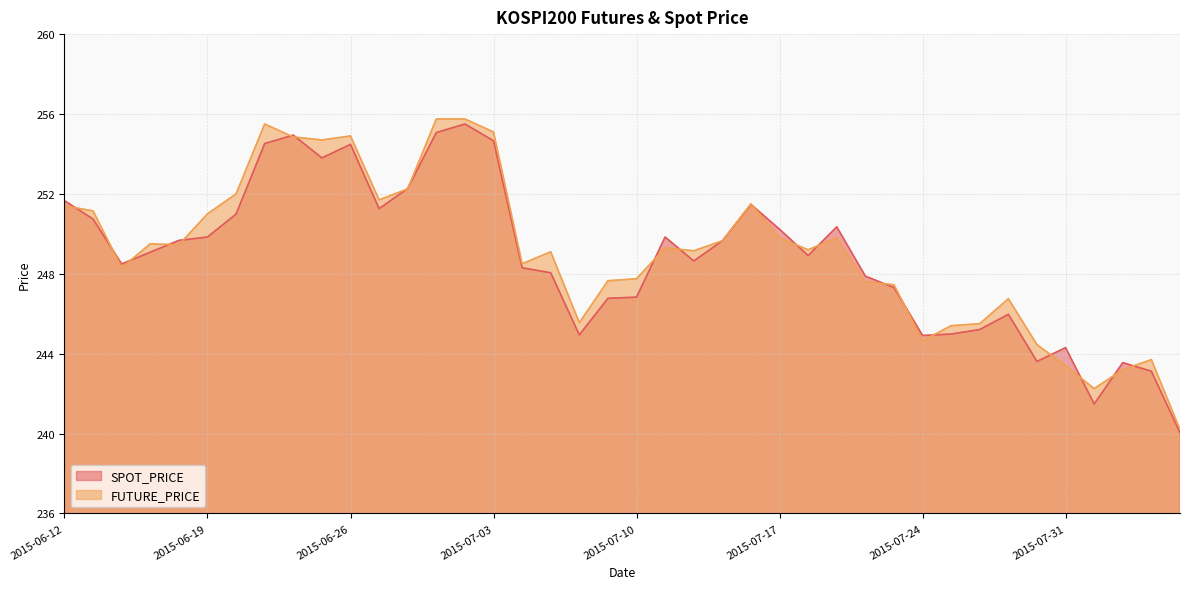

Reading left to right, list all the values displayed in this chart.

SPOT_PRICE: 251.7	250.7	248.5	249.1	249.7	249.8	251.0	254.5	254.9	253.8	254.5	251.3	252.3	255.1	255.5	254.7	248.3	248.1	244.9	246.8	246.8	249.8	248.6	249.7	251.5	250.2	248.9	250.3	247.9	247.3	244.9	245.0	245.2	246.0	243.6	244.3	241.5	243.6	243.1	240.0
FUTURE_PRICE: 251.4	251.2	248.3	249.5	249.4	251.0	252.0	255.5	254.8	254.7	254.9	251.7	252.2	255.8	255.8	255.1	248.5	249.1	245.6	247.7	247.8	249.3	249.2	249.7	251.5	249.8	249.2	249.8	247.6	247.4	244.7	245.4	245.5	246.8	244.4	243.4	242.2	243.2	243.7	240.2